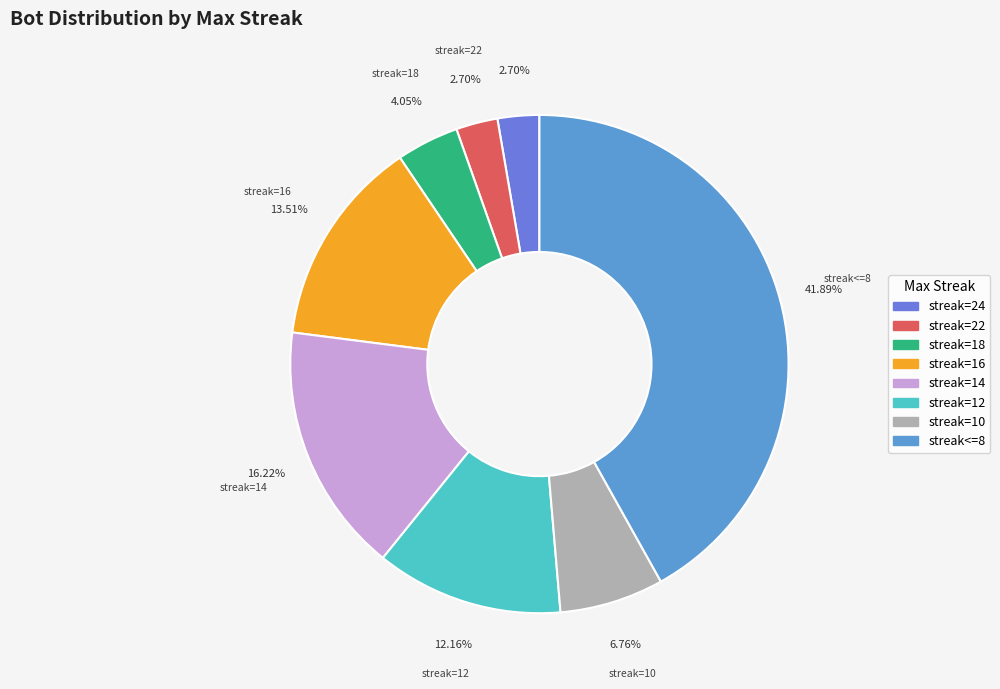

How many slices are in this pie chart?

8